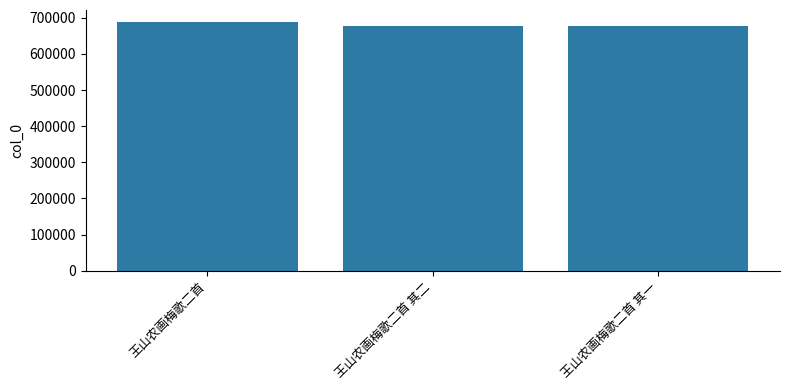

True or false: the data shows 383327 at 王山农画梅歌二首 其二.

False